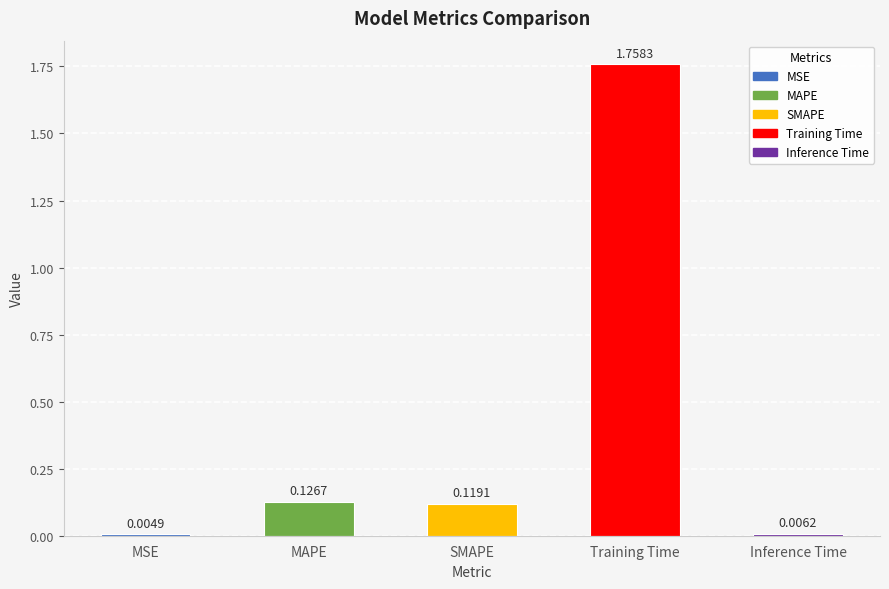

Where is the data nearest to the value 0?

MSE